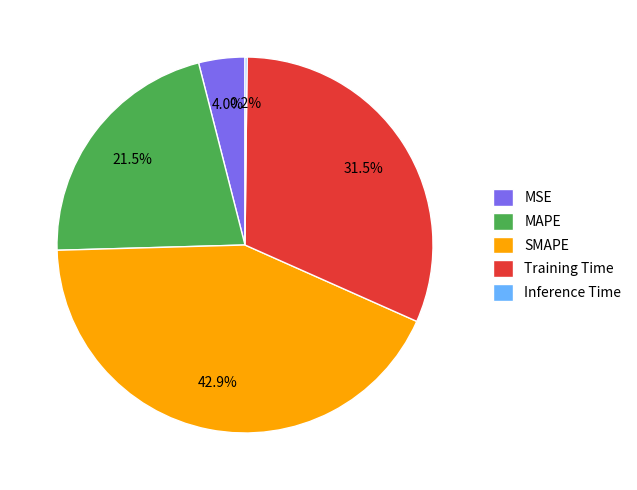

Between MAPE and SMAPE, which is larger?

SMAPE